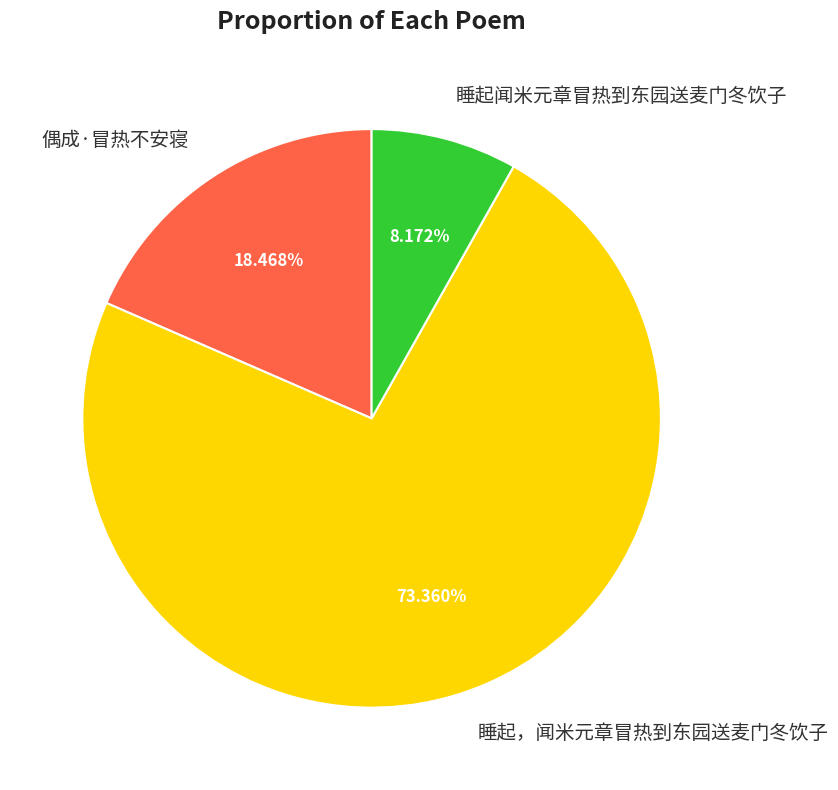

Is there a majority slice in this chart?

Yes